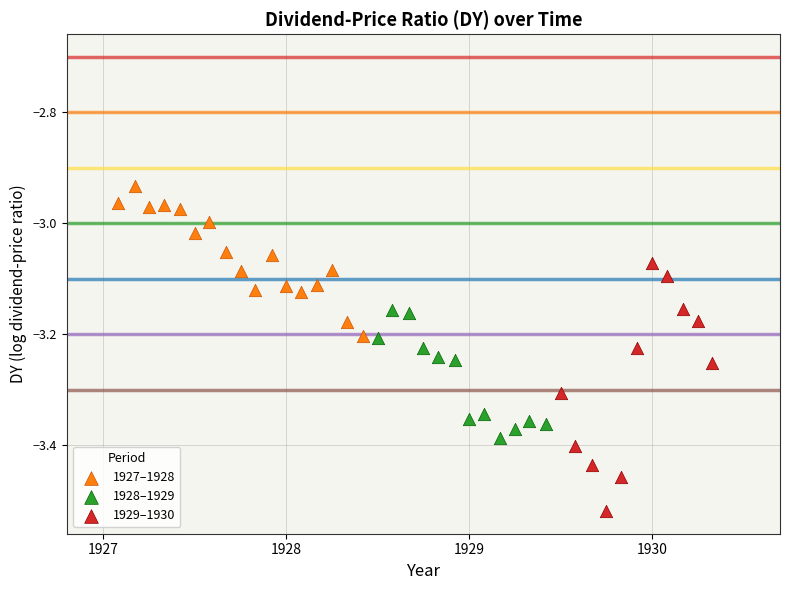

Which series has the widest spread of Y values?

1929–1930